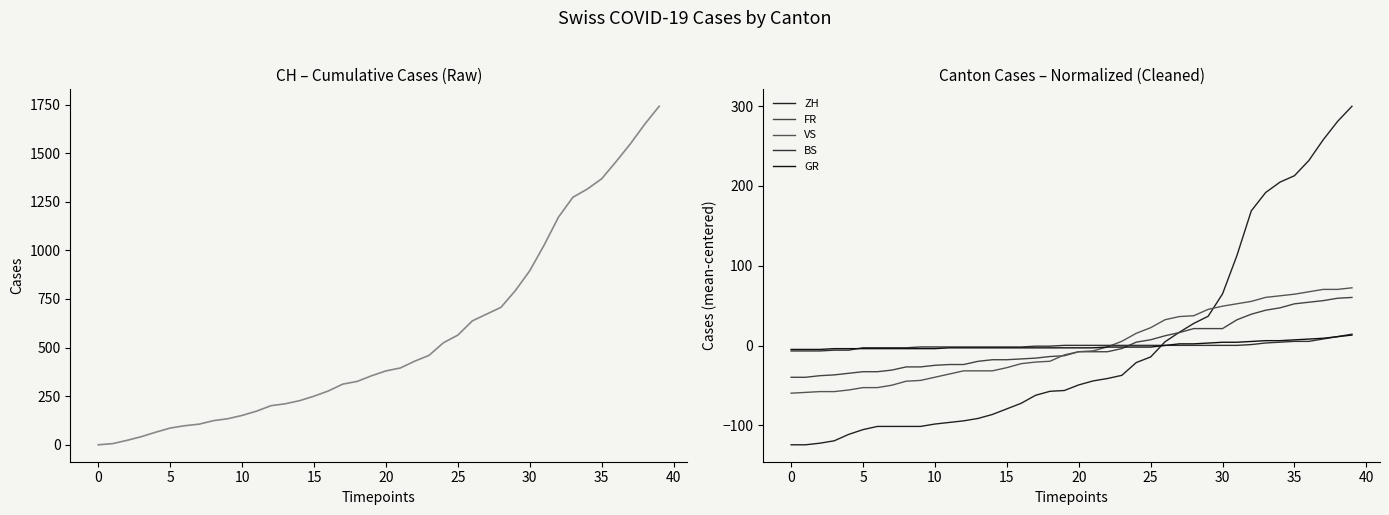

Is this an area chart (filled region under the line)?

No